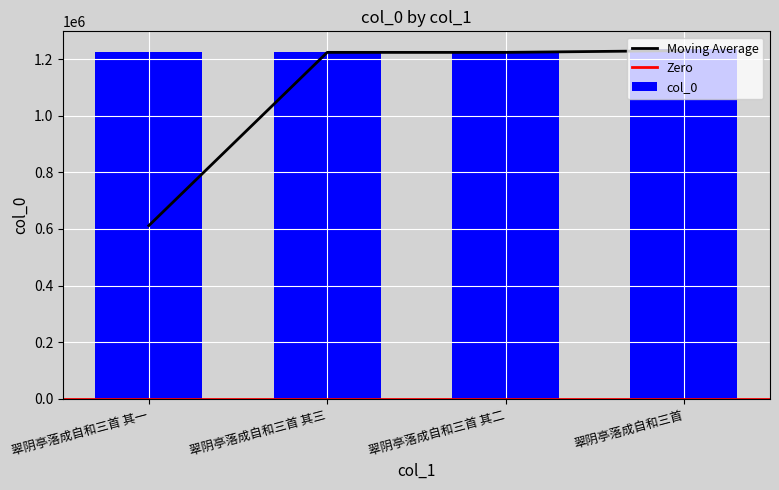

What is the sum of the values at 翠阴亭落成自和三首 and 翠阴亭落成自和三首 其二?

2459583